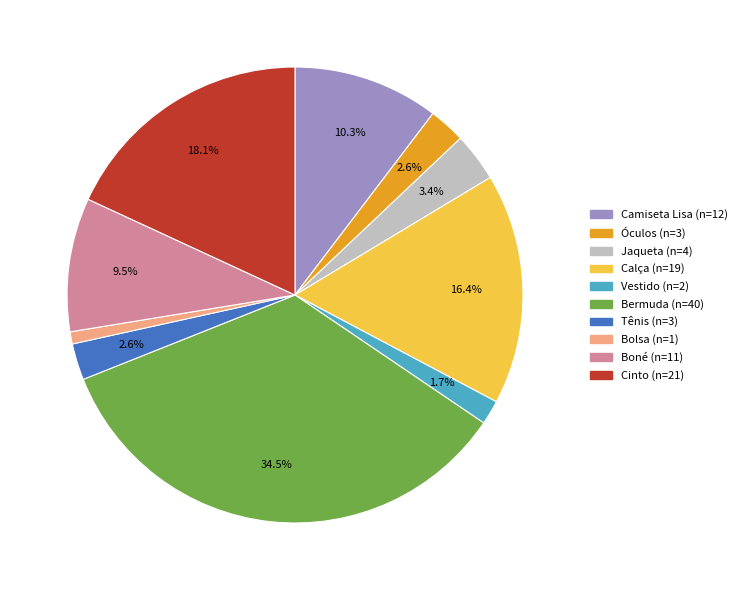

Which slice is the smallest?

Bolsa